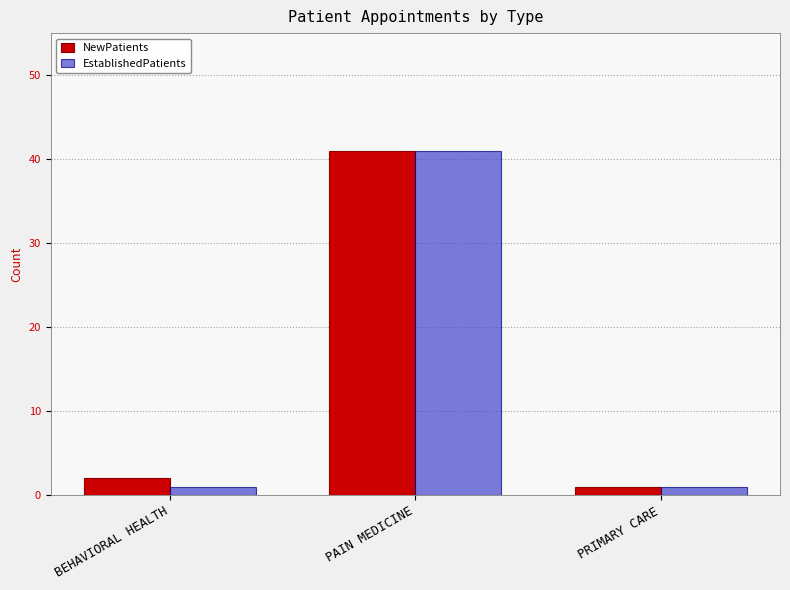

How many data points does each series have?

3